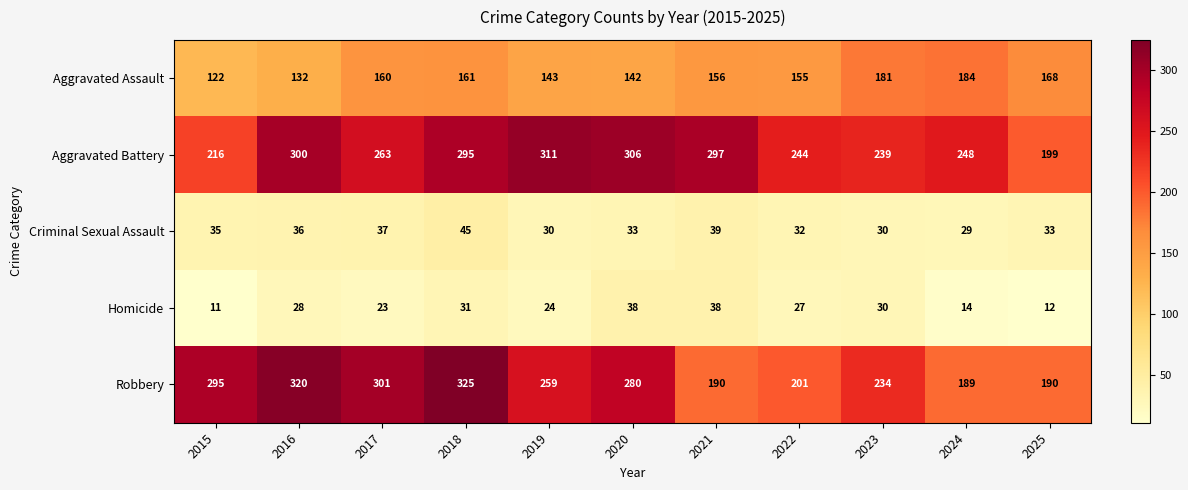

Which series has the largest range (max minus min)?

Robbery